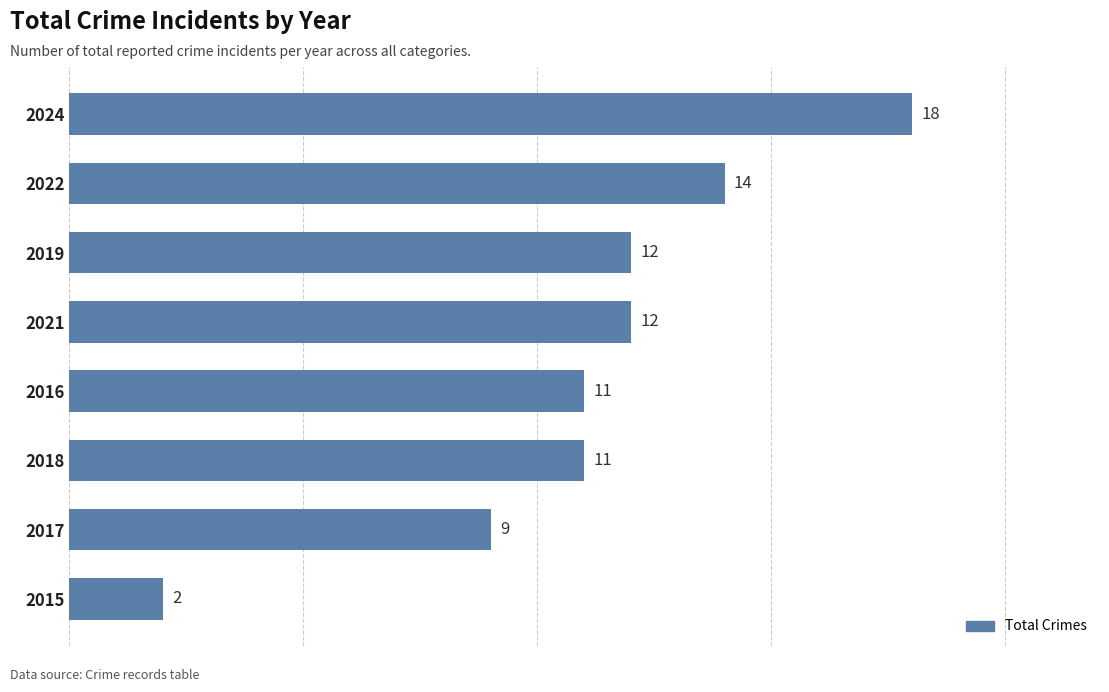

Between 2015 and 2018, which is larger?

2018